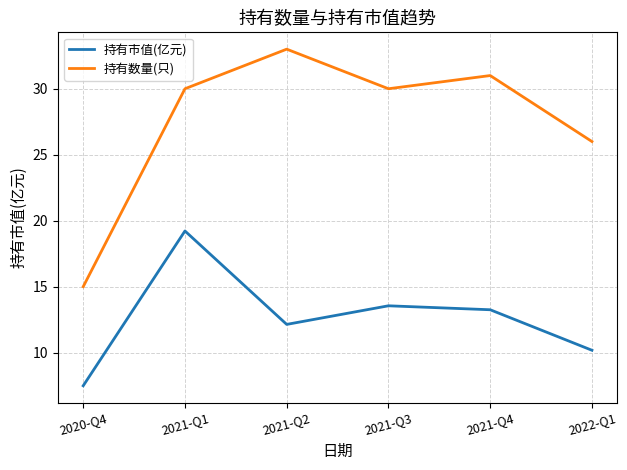

Between 2021-Q4 and 2022-Q1, which series saw the biggest shift?

持有数量(只)